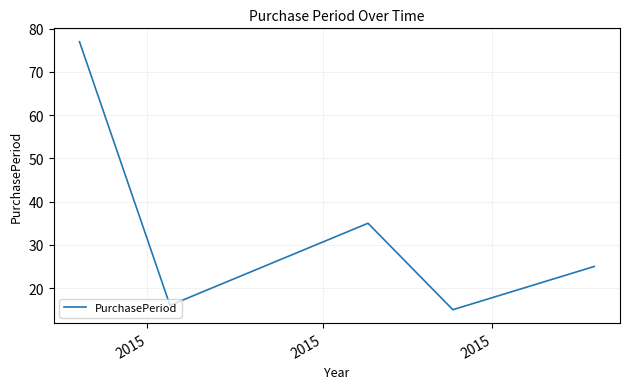

True or false: there are more than 0 points higher than both neighbors.

True